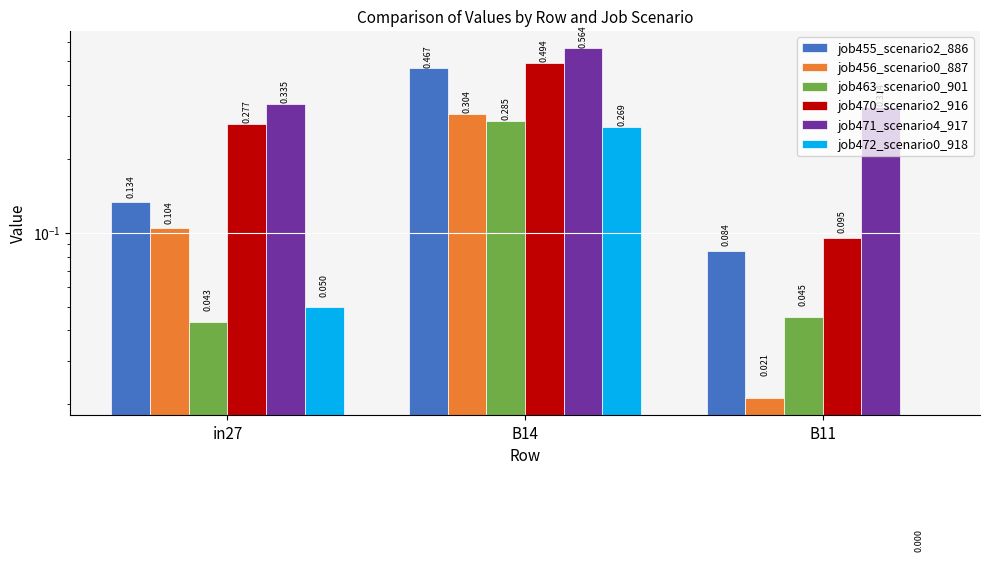

At in27, list the series in order from largest to smallest.

job471_scenario4_917, job470_scenario2_916, job455_scenario2_886, job456_scenario0_887, job472_scenario0_918, job463_scenario0_901